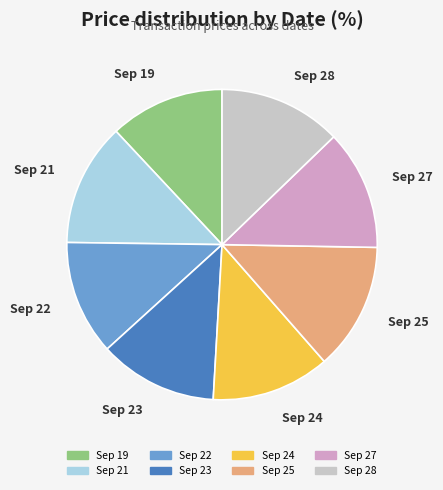

How many slices are in this pie chart?

8